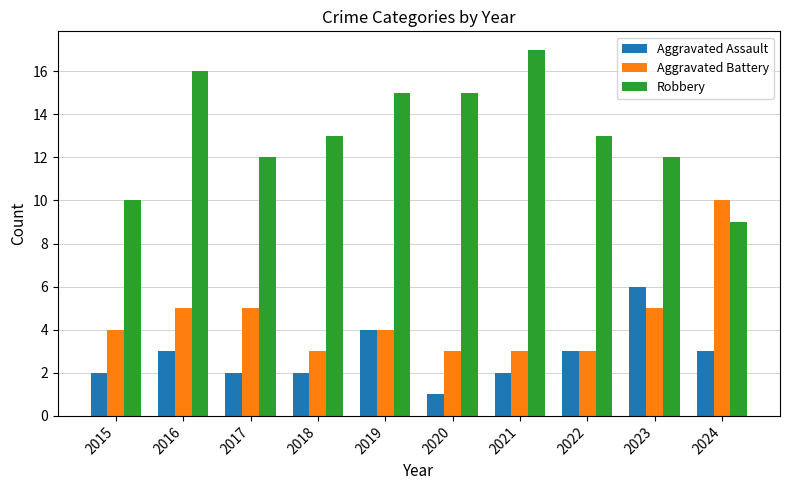

The Aggravated Assault series shows 3 at 2016. True or false?

True